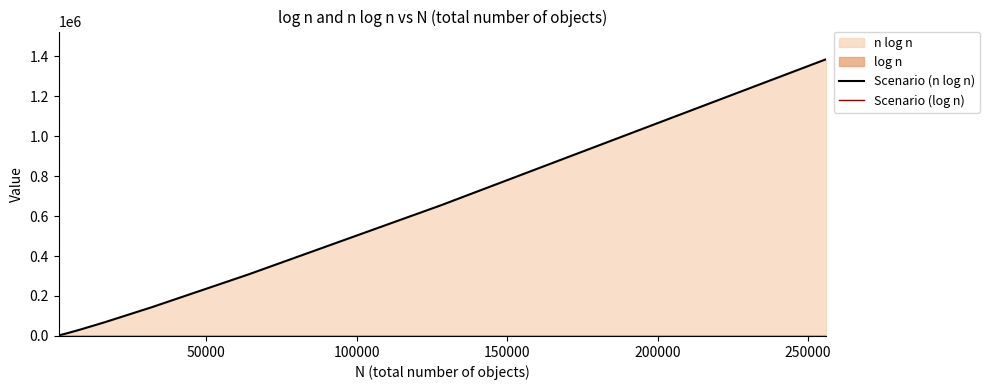

Is it true that Scenario (n log n) equals 53912.4 at 250000?

False